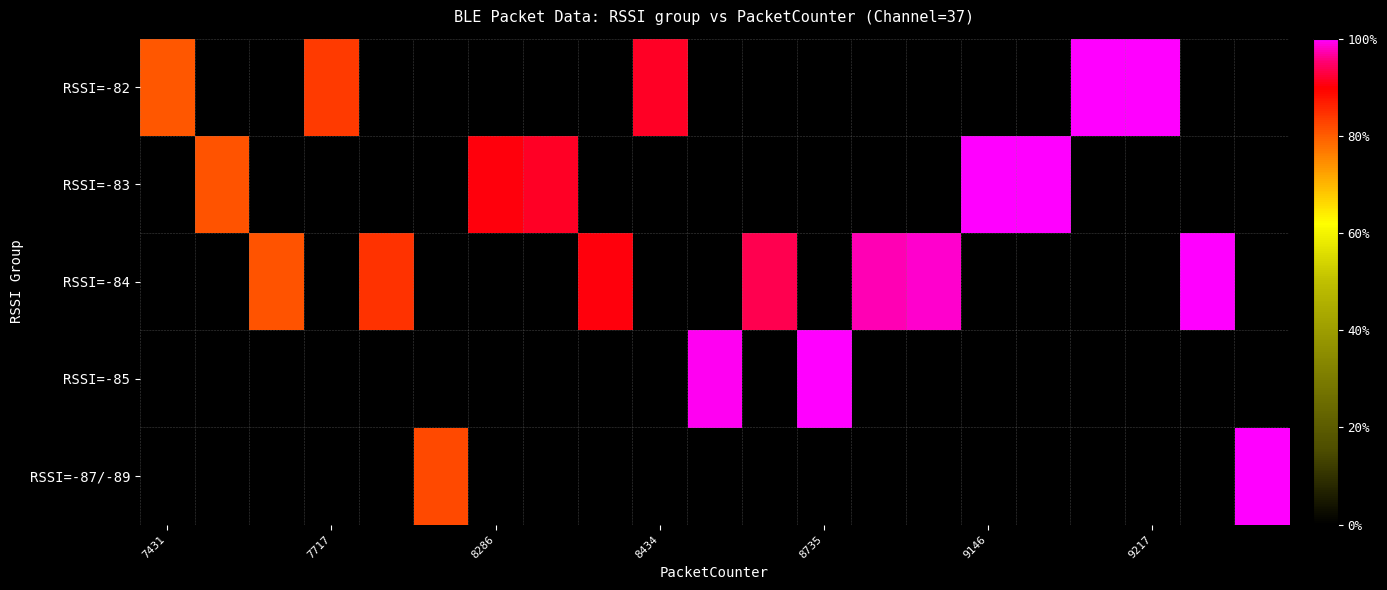

Rank the series by their maximum value, from highest to lowest.

RSSI=-82, RSSI=-83, RSSI=-84, RSSI=-85, RSSI=-87/-89